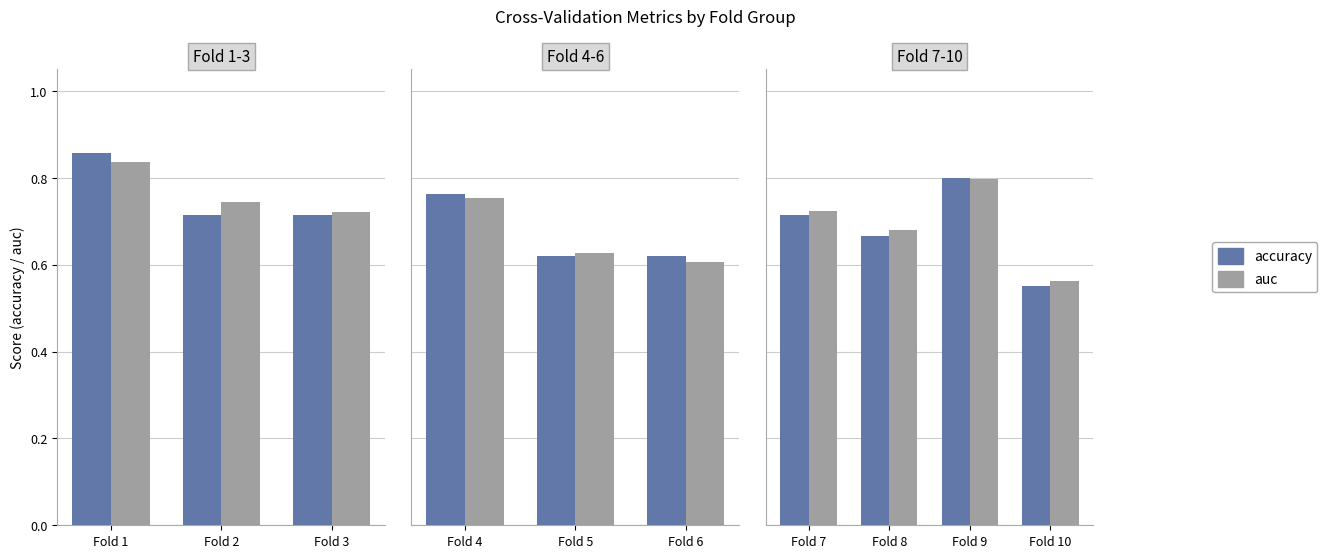

True or false: accuracy has a value of 1.2 at Fold 9.

False